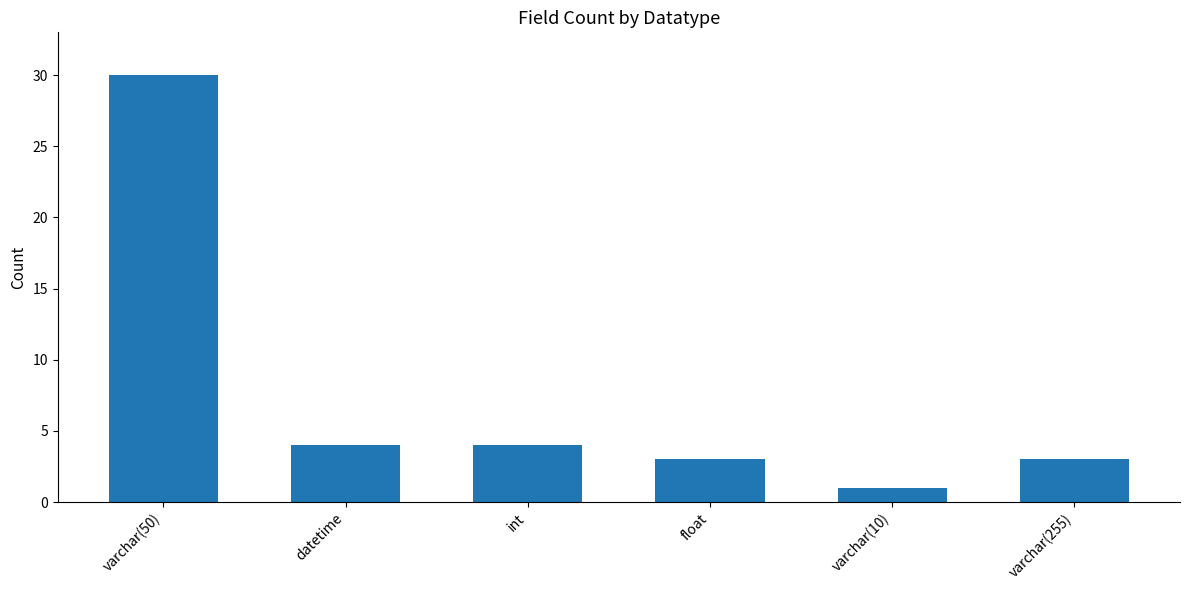

Which category has the highest value across all series?

varchar(50)